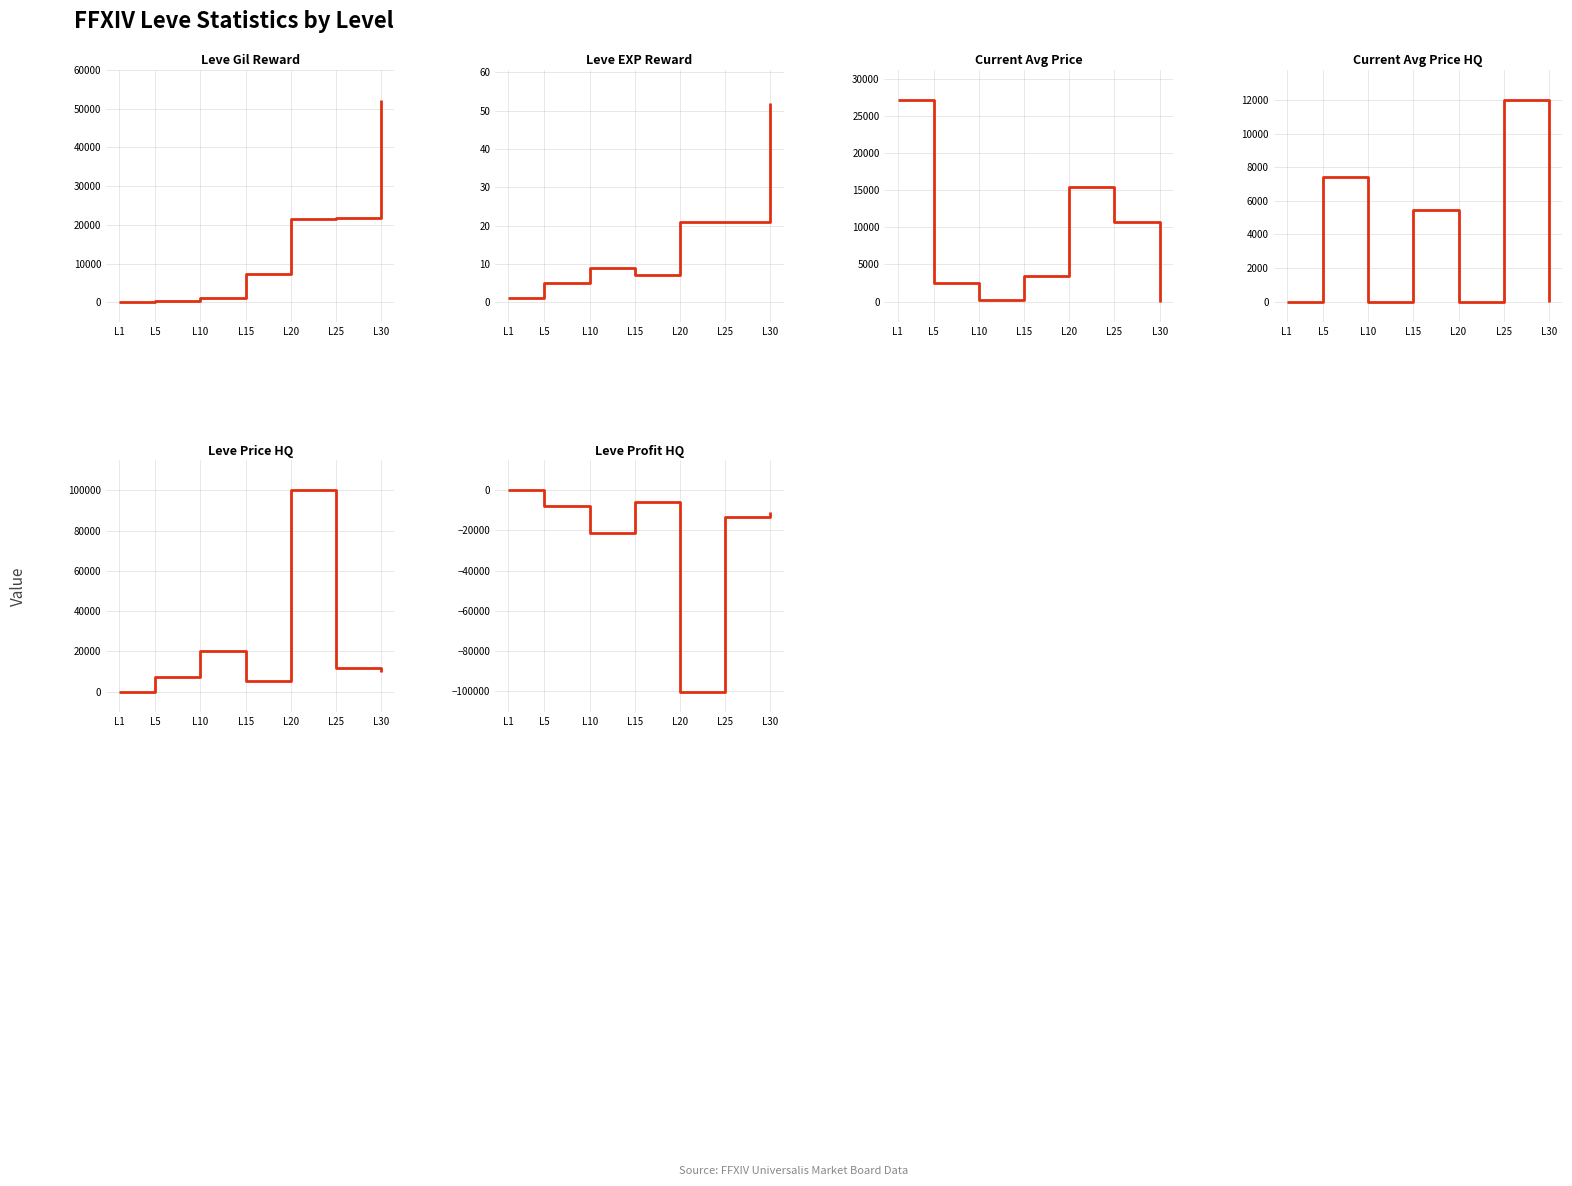

What are all the series names shown in the legend?

Leve Gil, Leve EXP, currentAveragePrice, currentAveragePriceHQ, LevePriceHQ, LeveProfitHQ